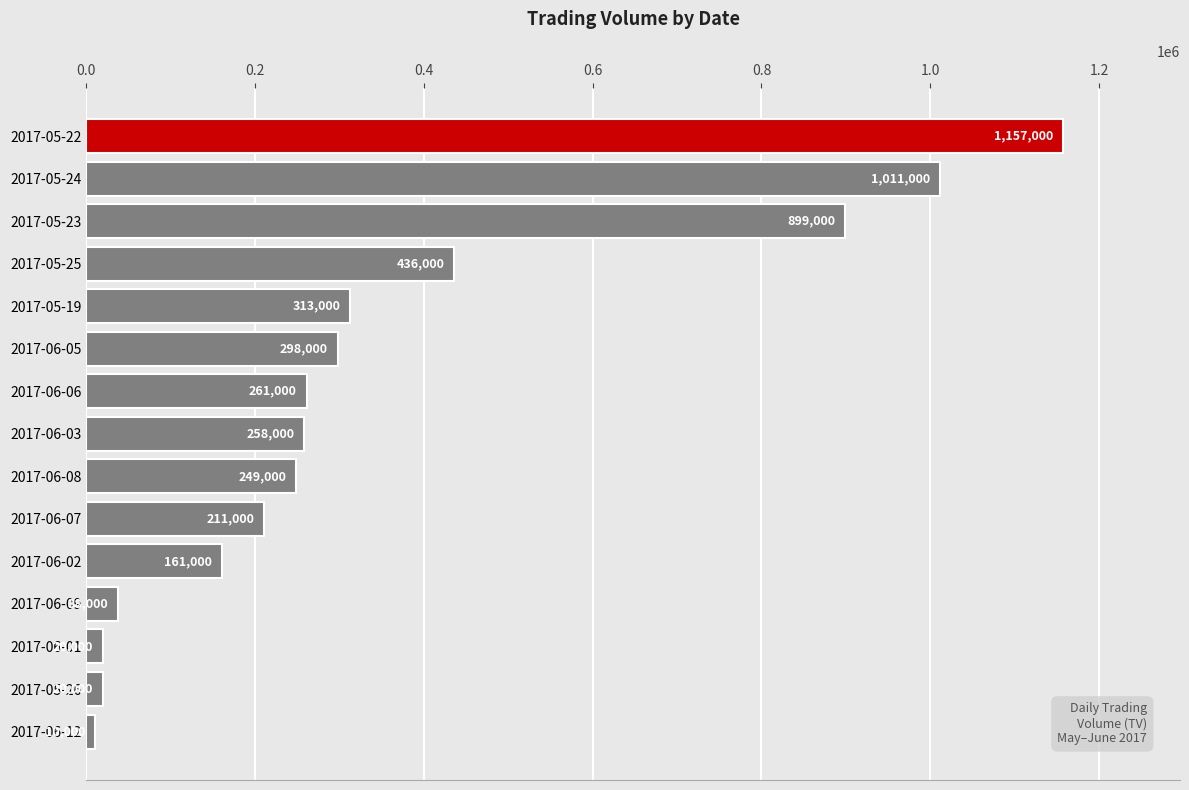

What is the change in value from 2017-06-07 to 2017-05-19?

+102000